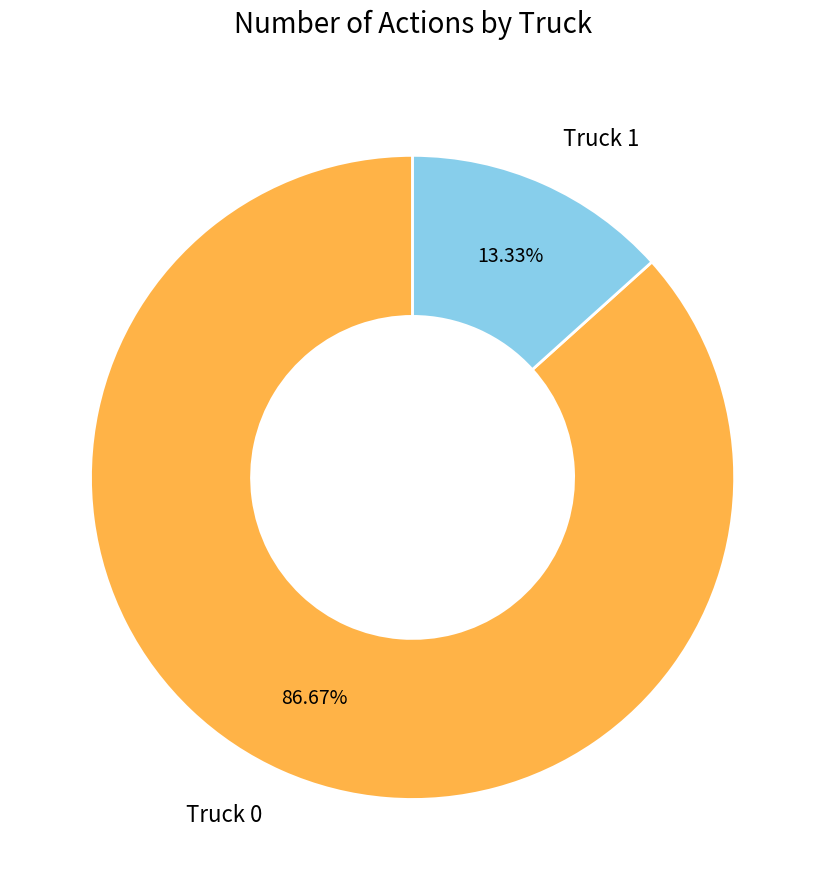

Which slice is the smallest?

Truck 1